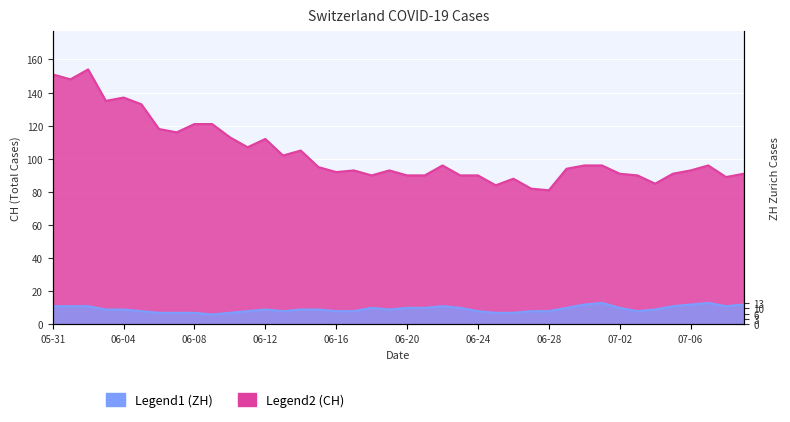

What is the total value across all series at 06-12?

121